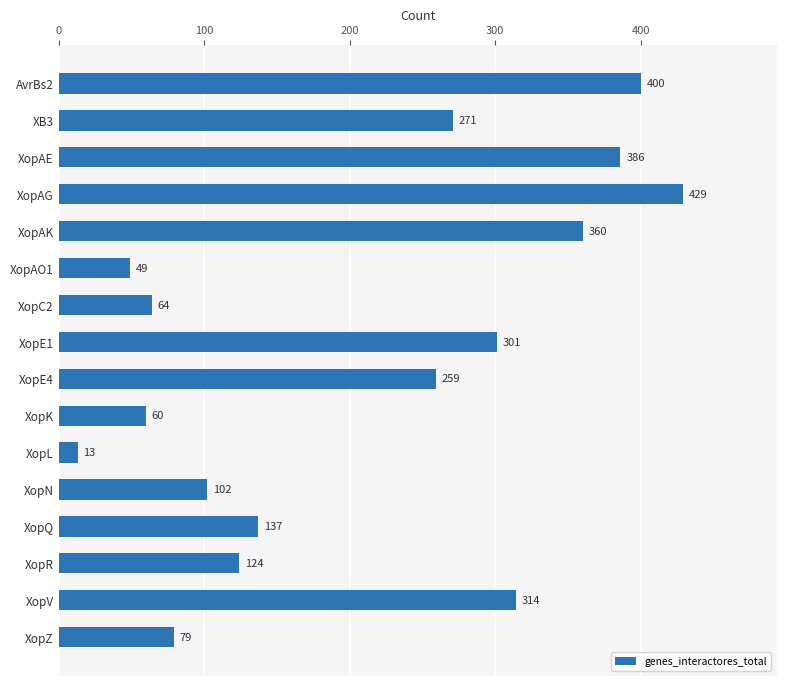

What is the average value?

209